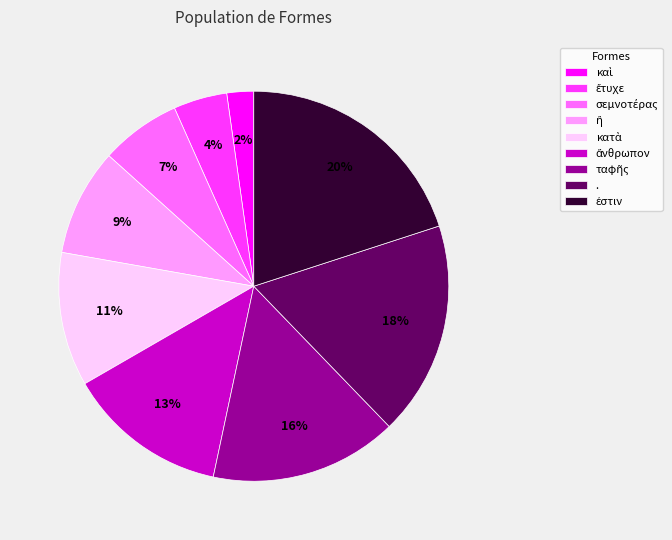

Count the number of slices in the pie.

9